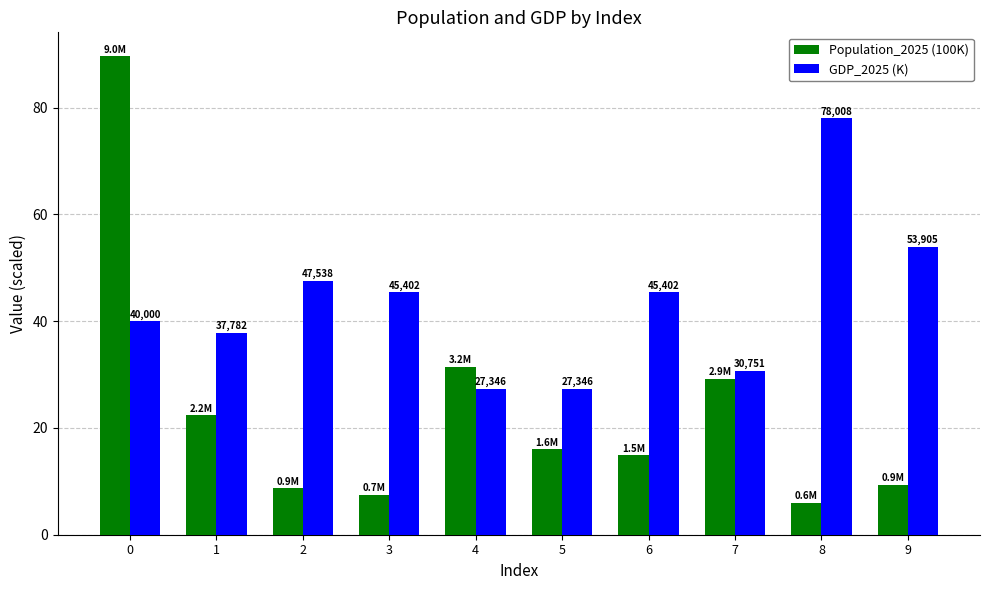

What is the difference between the maximum and second lowest values in the GDP_2025 (K) series?

50.7